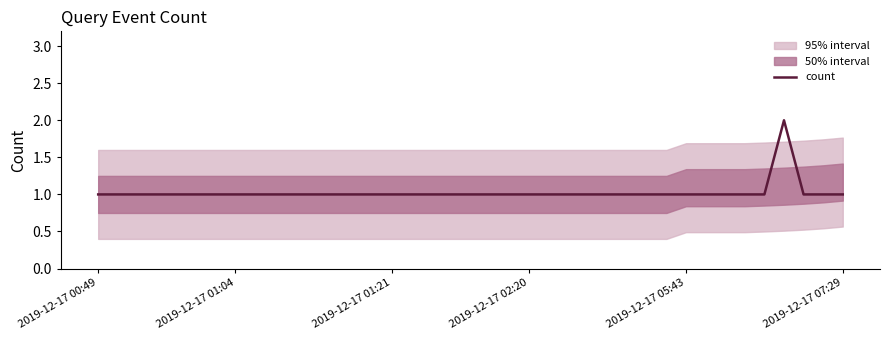

True or false: the data shows 1 at 33.

True